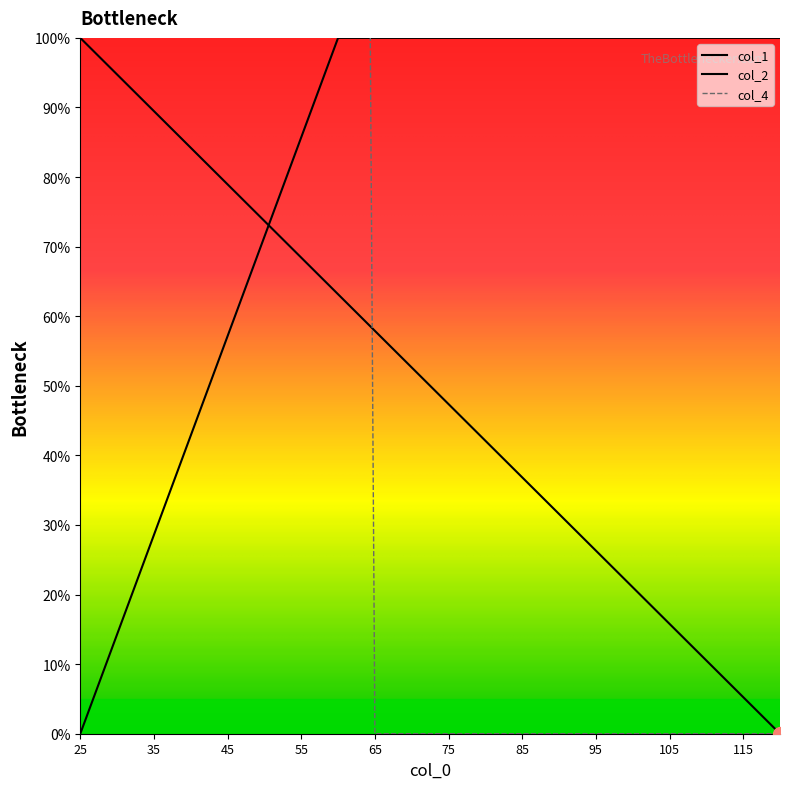

Where is col_4 nearest to the value 400?

25